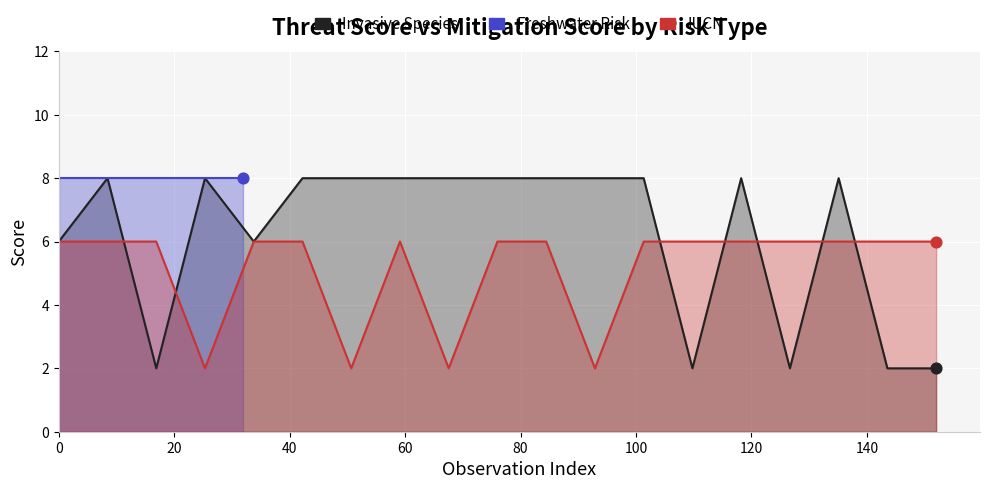

Is the value of Invasive Species at 160 greater than the value of IUCN at 12?

Yes